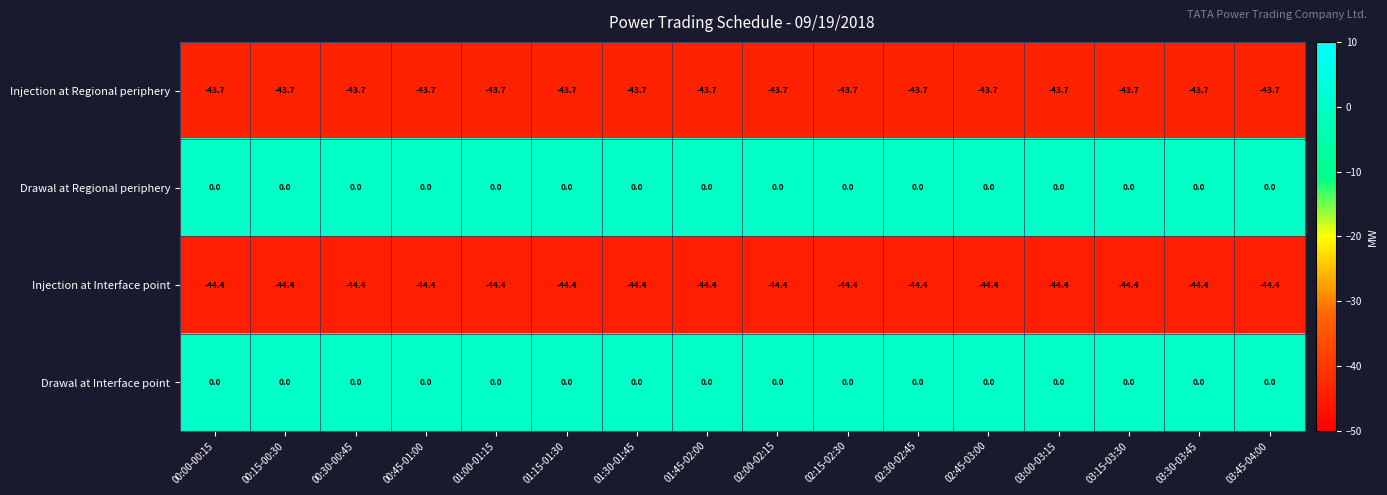

What is the total value across all series at 00:15-00:30?

-88.1